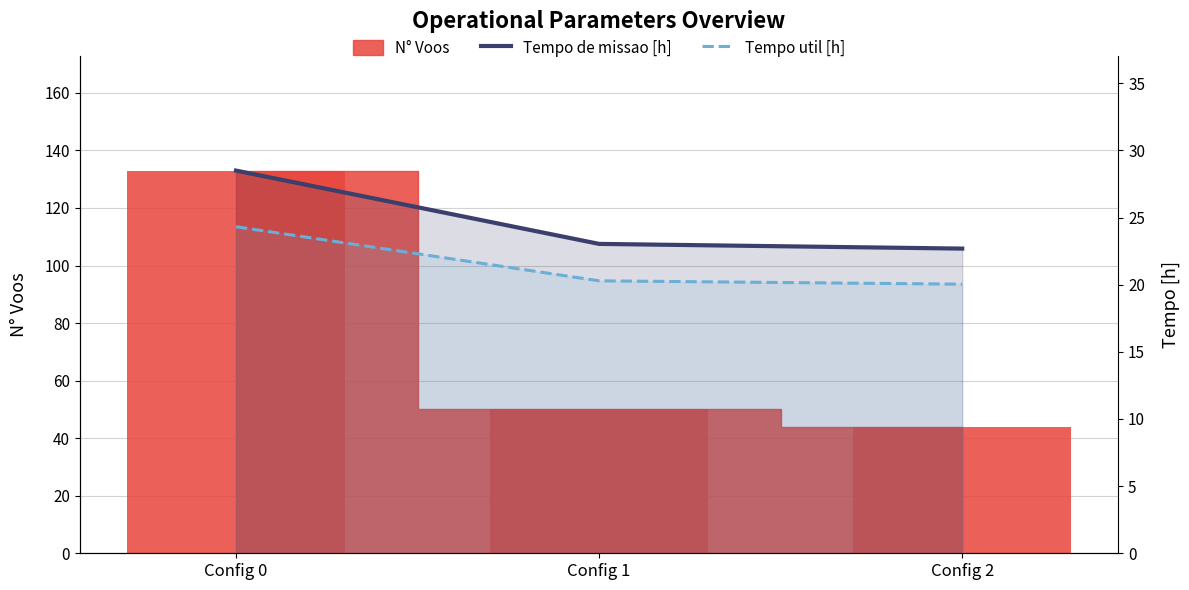

What is the value of the Tempo util [h] bar at the 1st from the left?

24.3